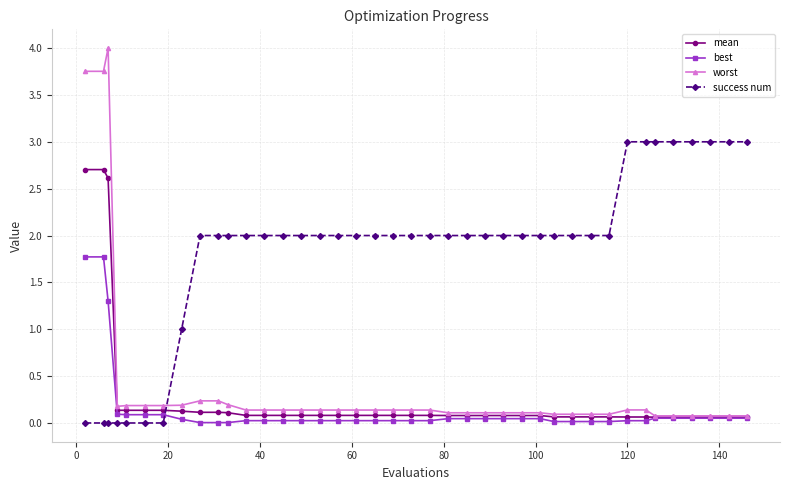

How many times do success num and best cross each other?

1